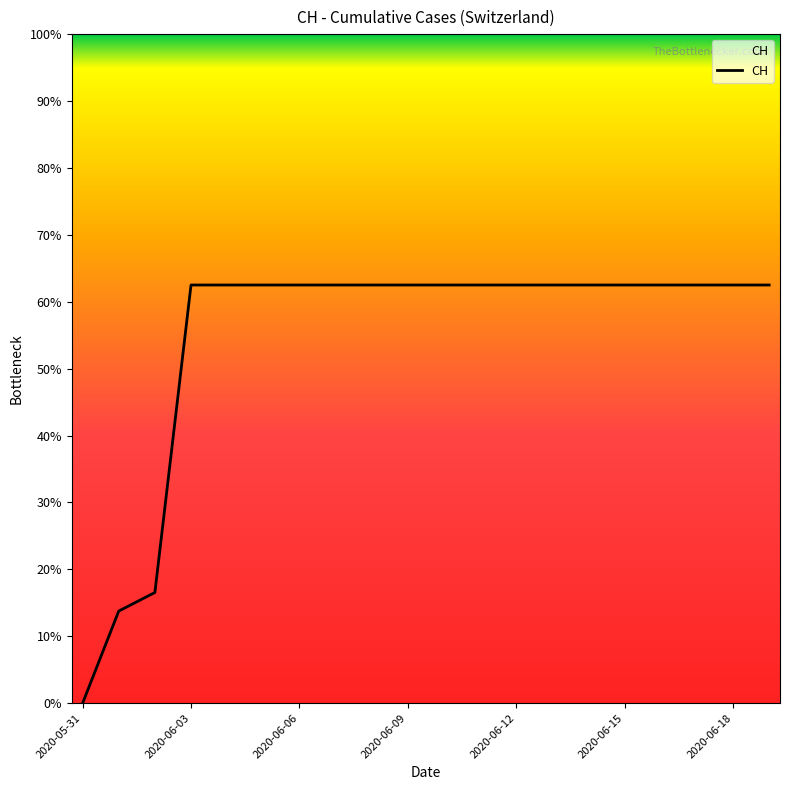

Is this an area chart (filled region under the line)?

Yes